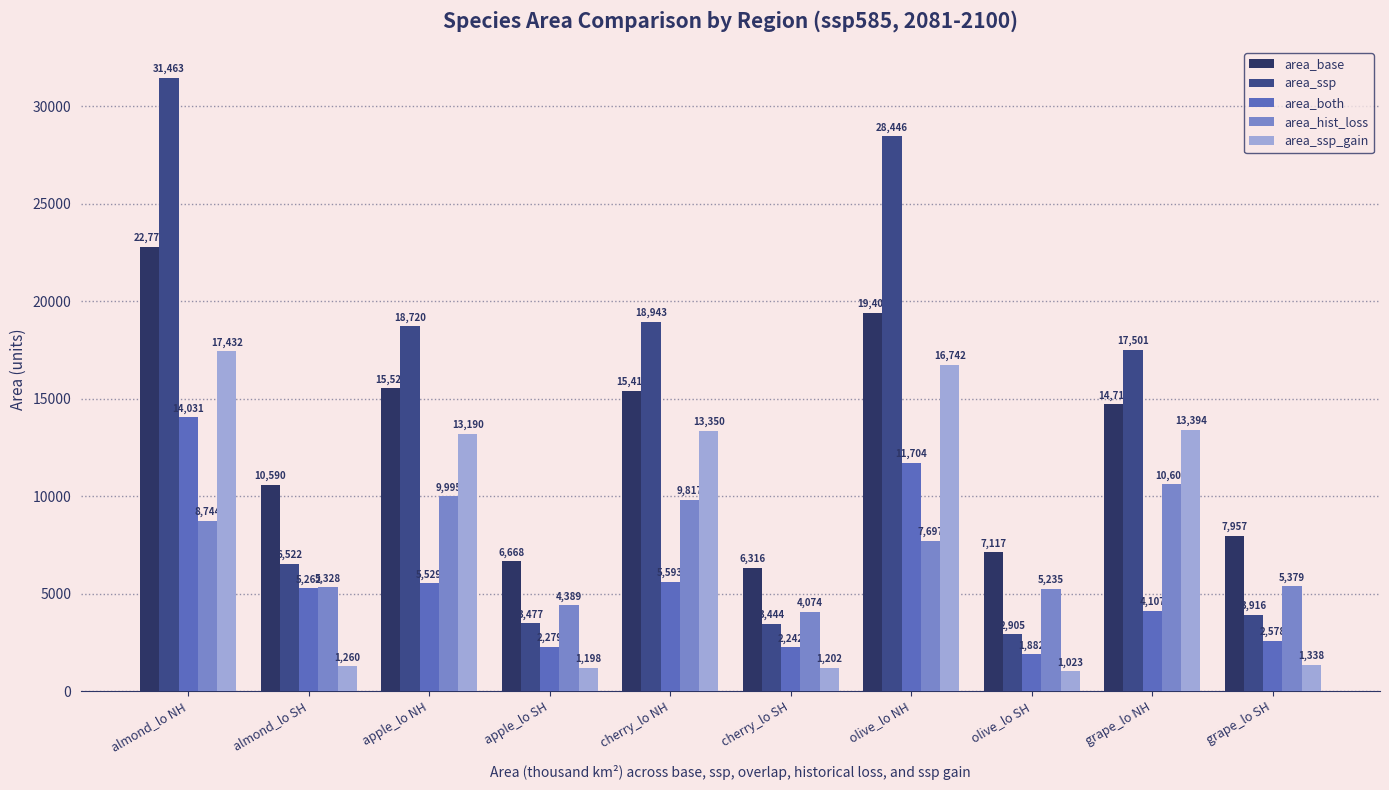

What is the smallest value displayed?

1023